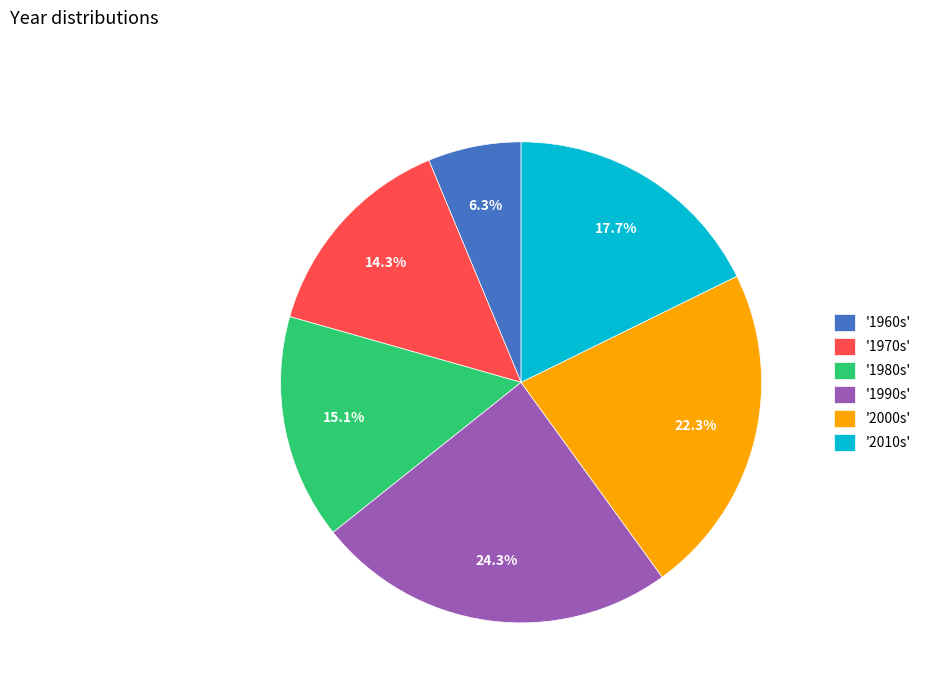

How many segments does this pie chart have?

6